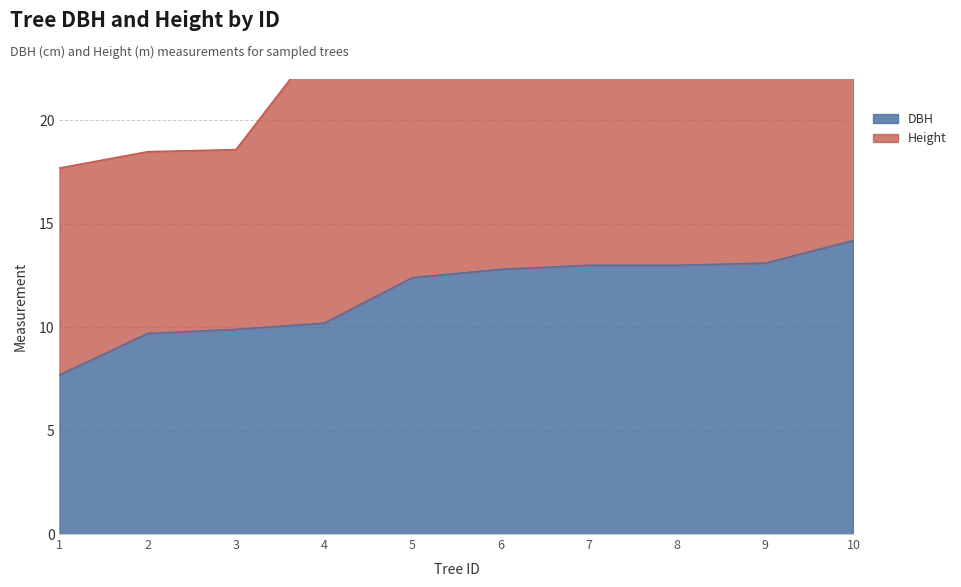

What is the average value?

11.6